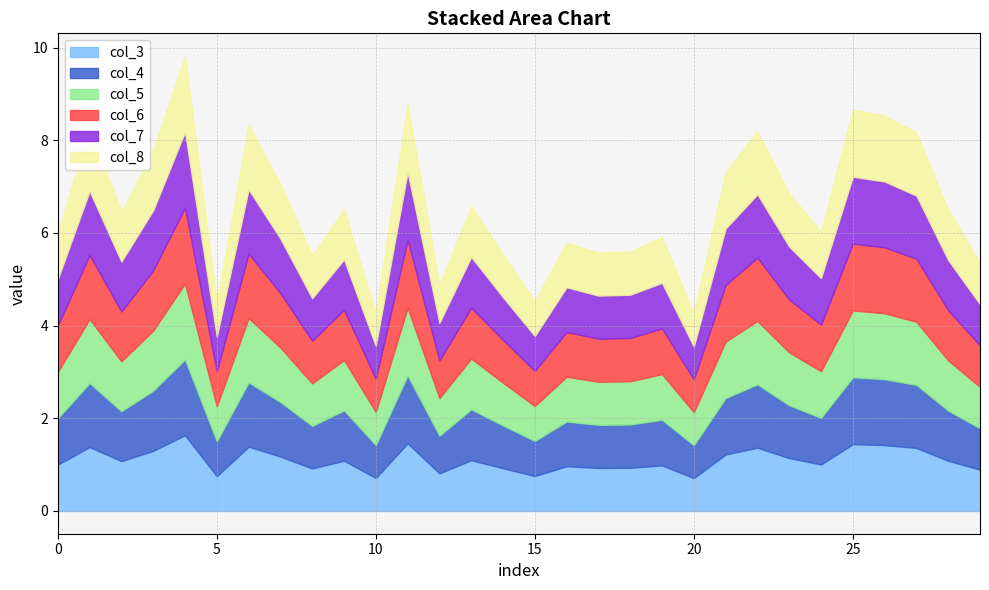

What is the sum of all col_6 values?

30.4